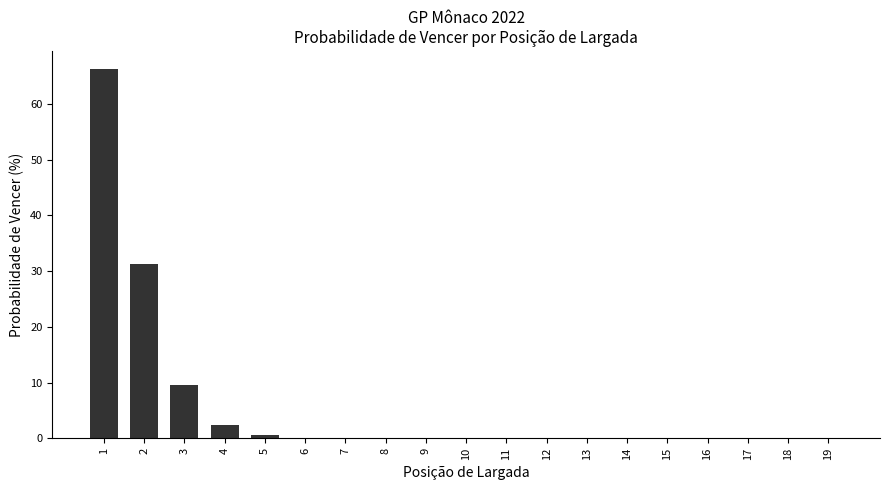

The chart shows a value of 0.0 at 11. True or false?

True